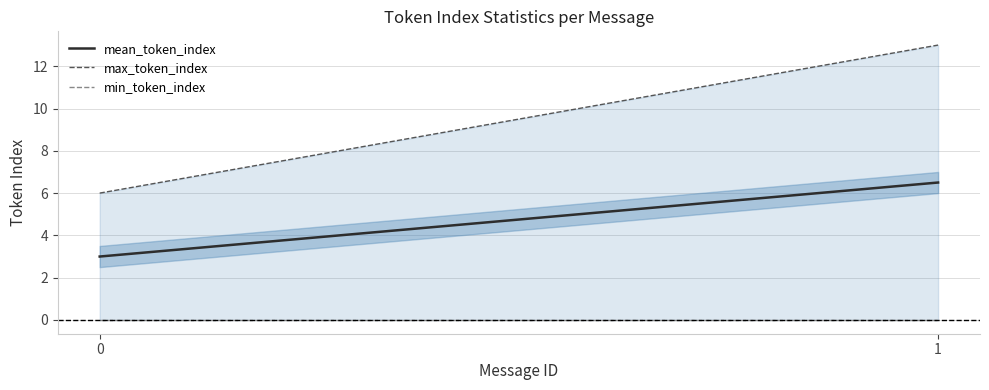

Reading left to right, transcribe all the data shown in this chart.

mean_token_index: 0=3.0	1=6.5
max_token_index: 0=6.0	1=13.0
min_token_index: 0=0.0	1=0.0